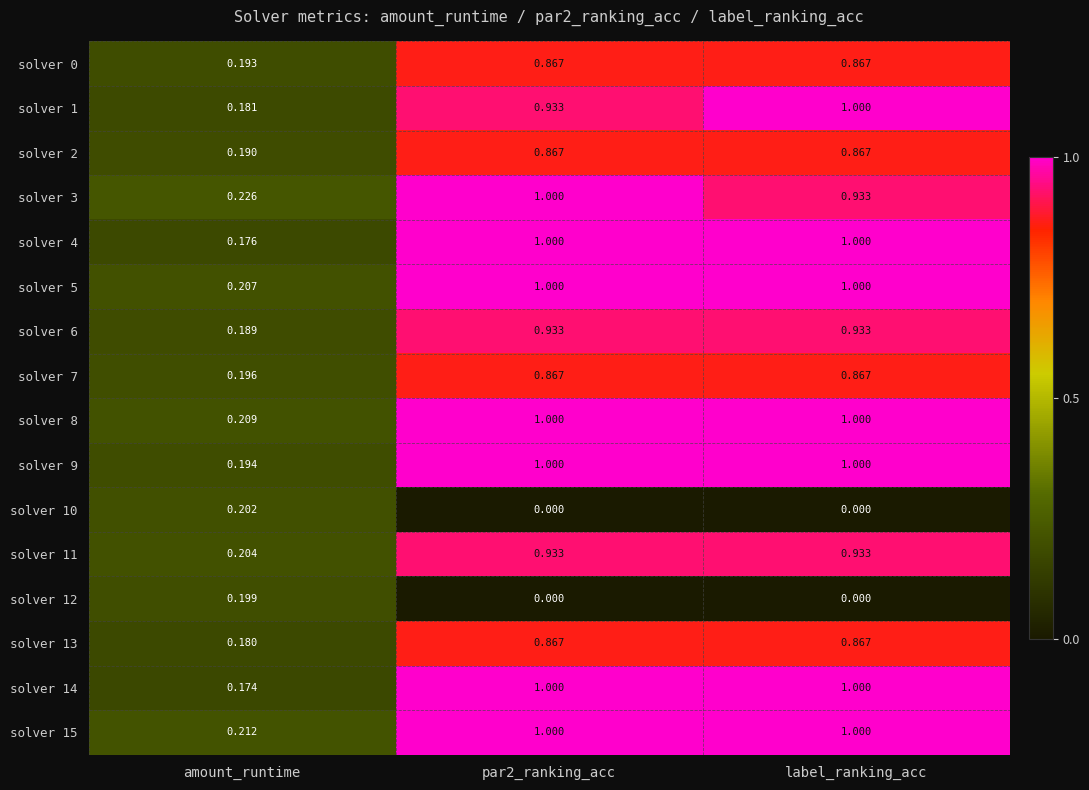

Is the value of solver 5 at label_ranking_acc greater than the value of solver 8 at amount_runtime?

Yes